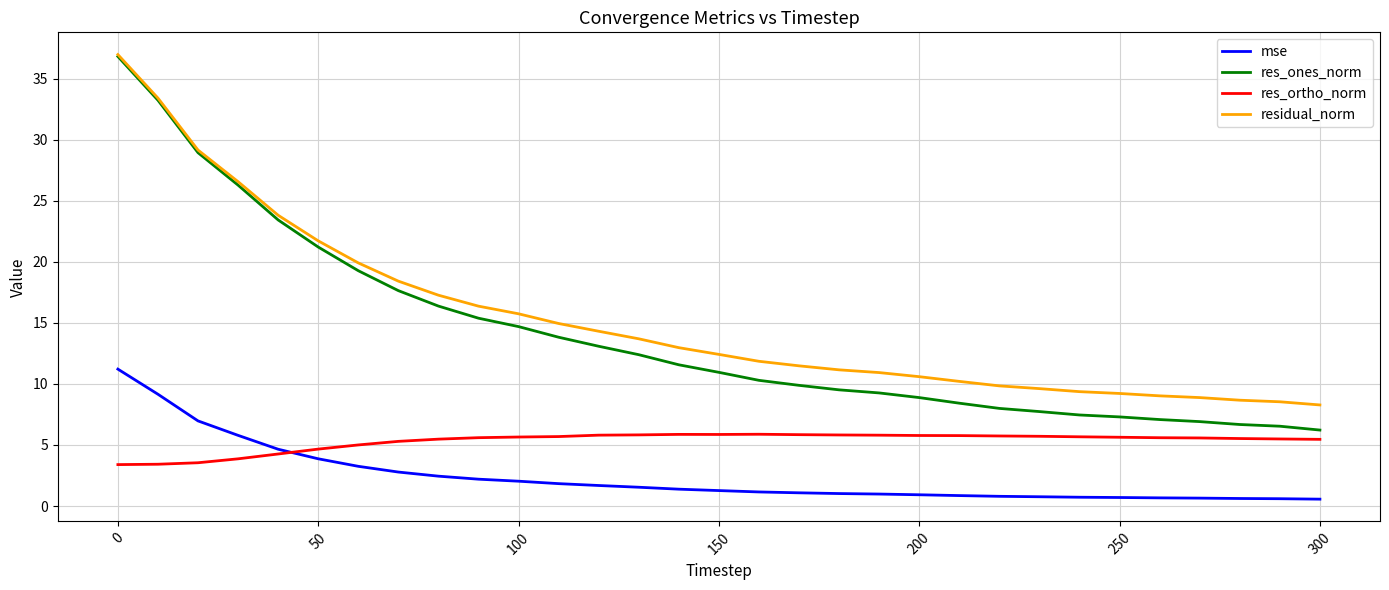

True or false: res_ones_norm and mse intersect in this chart.

False